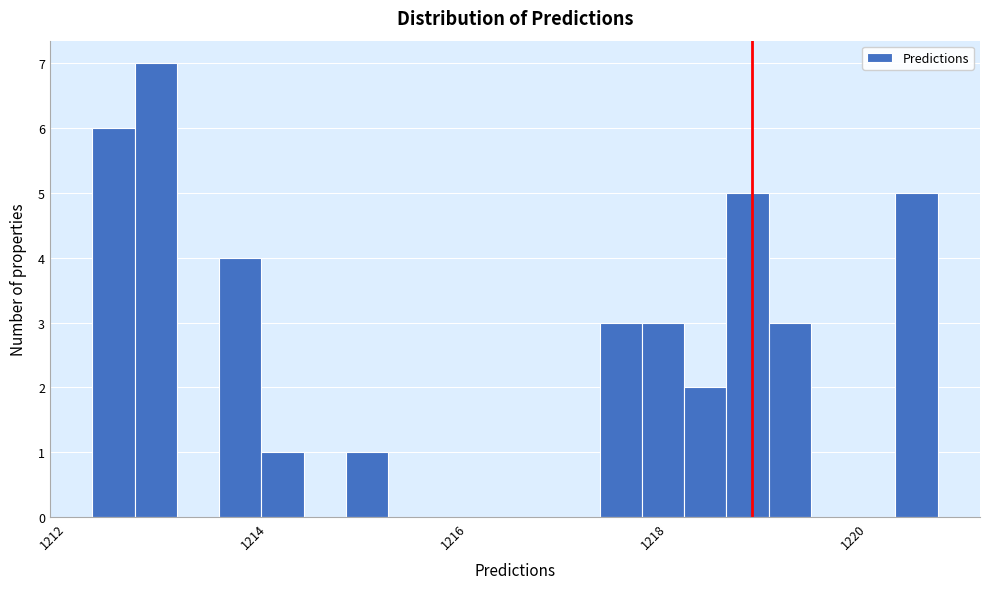

Around what value on the x-axis is the tallest bar? Give the approximate position of its centre, as read against the axis.

1212.8